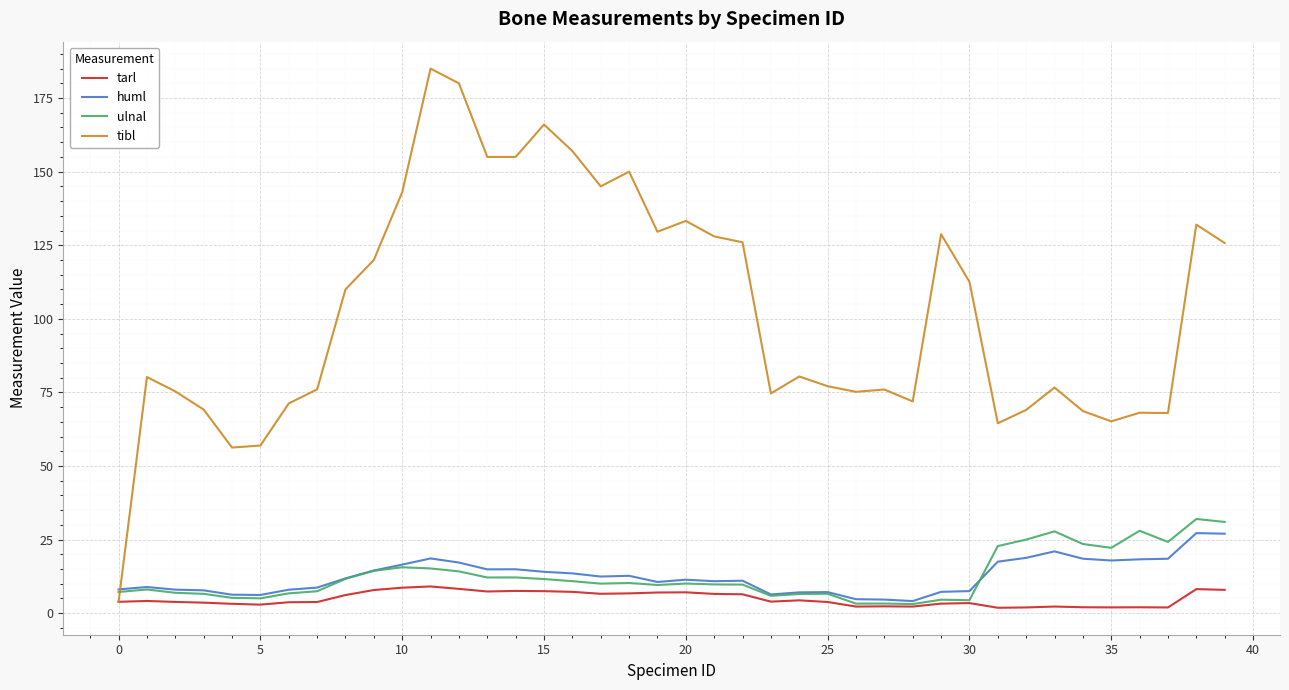

What is the greatest value displayed?

185.0